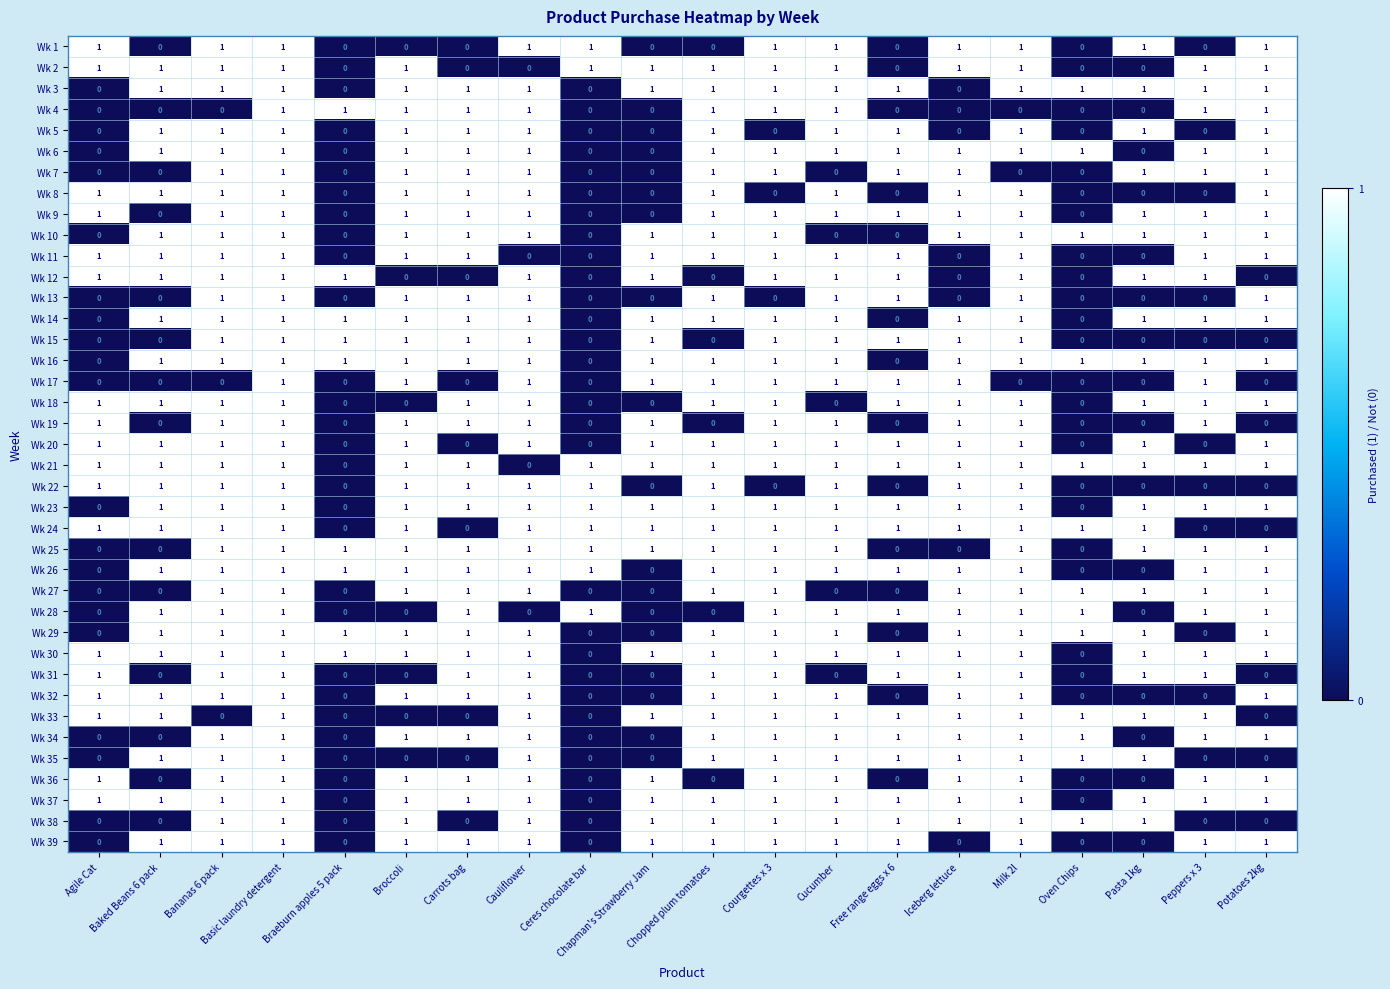

How many series are shown in this chart?

39